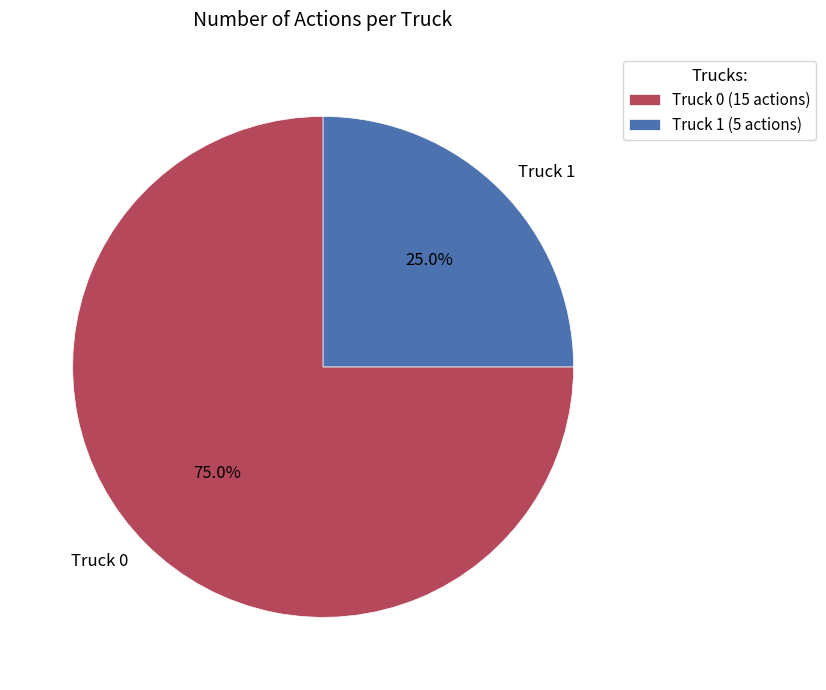

To the nearest percent, what percentage of the pie is Truck 0?

75%